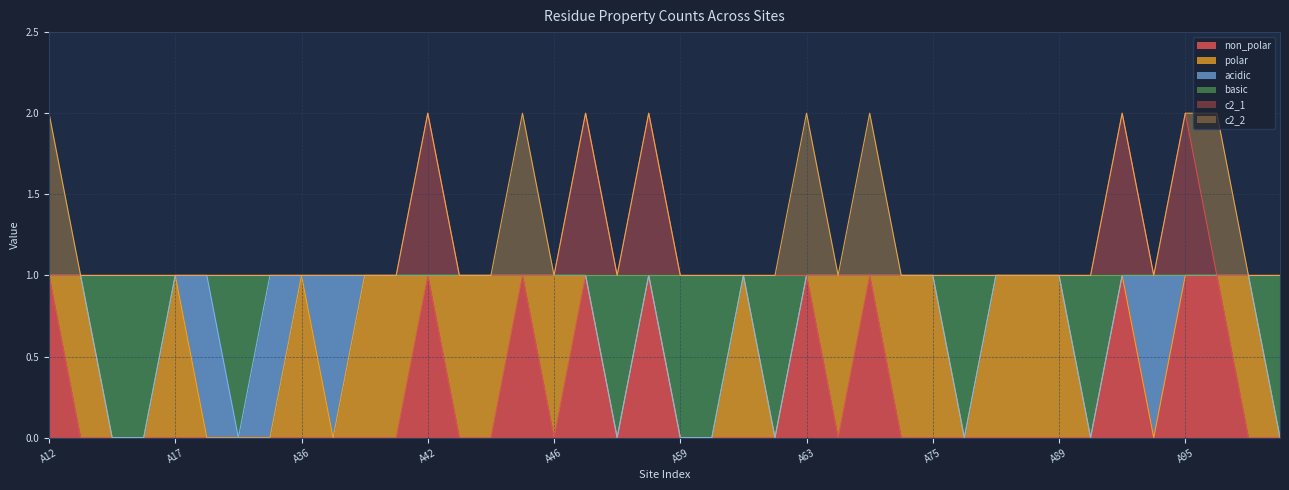

Does the chart display data point markers on the line(s)?

No